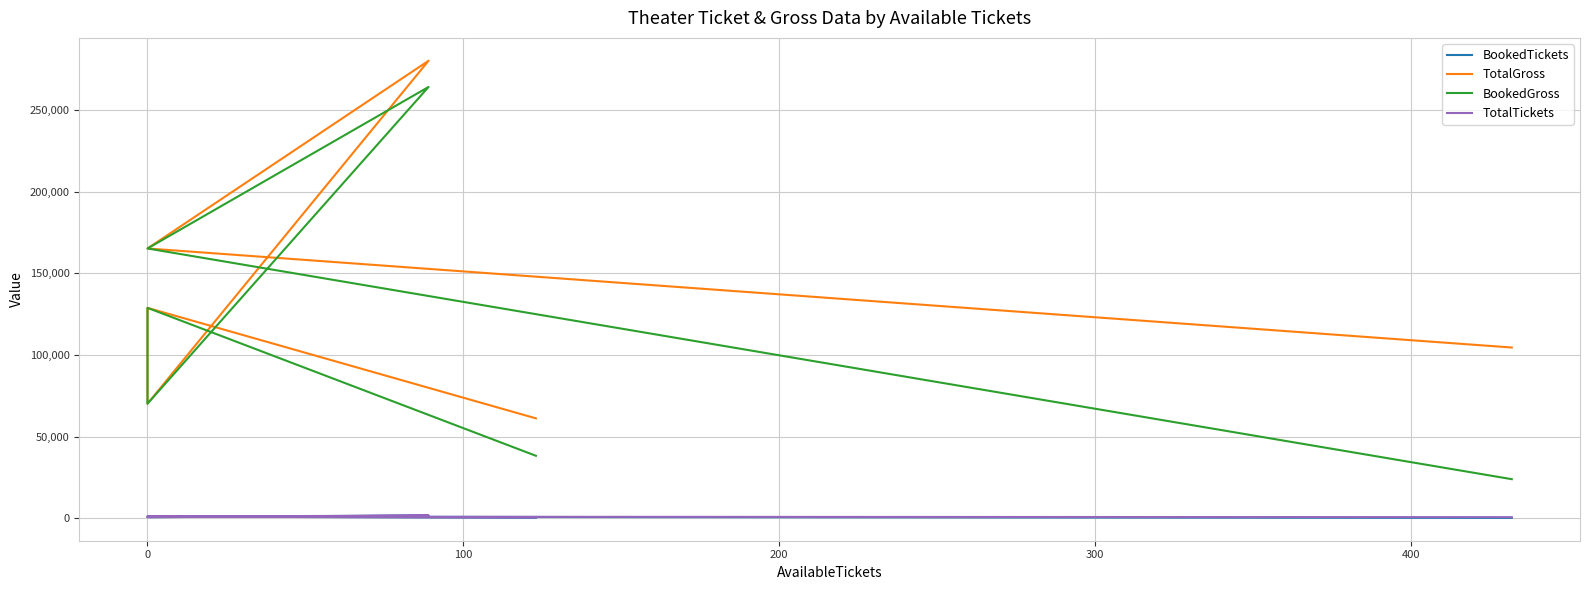

True or false: TotalTickets has a value of 332 at 400.

True